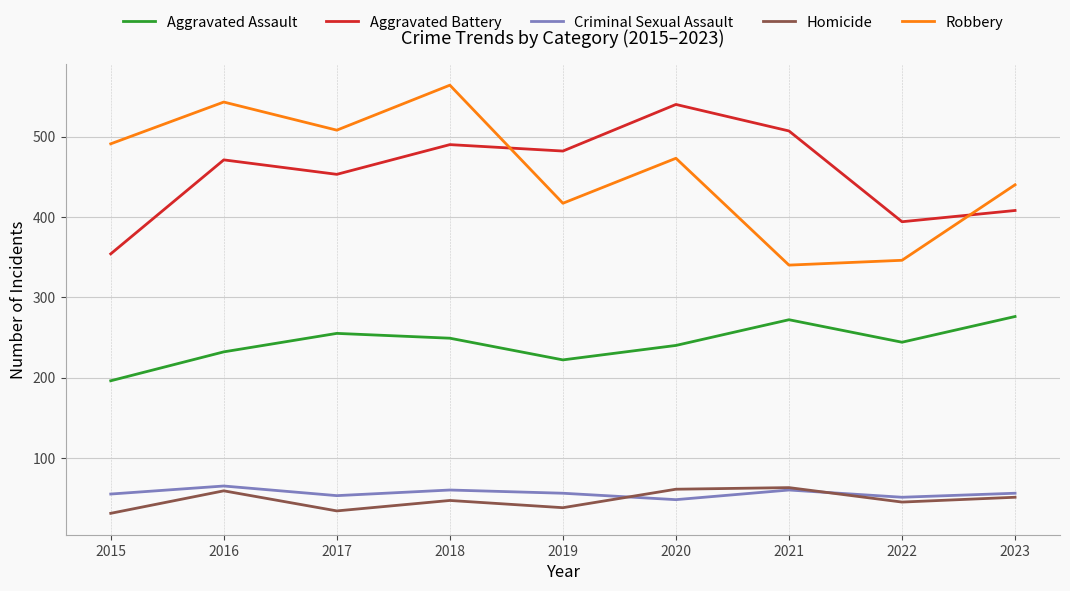

How many lines are shown in the chart?

5